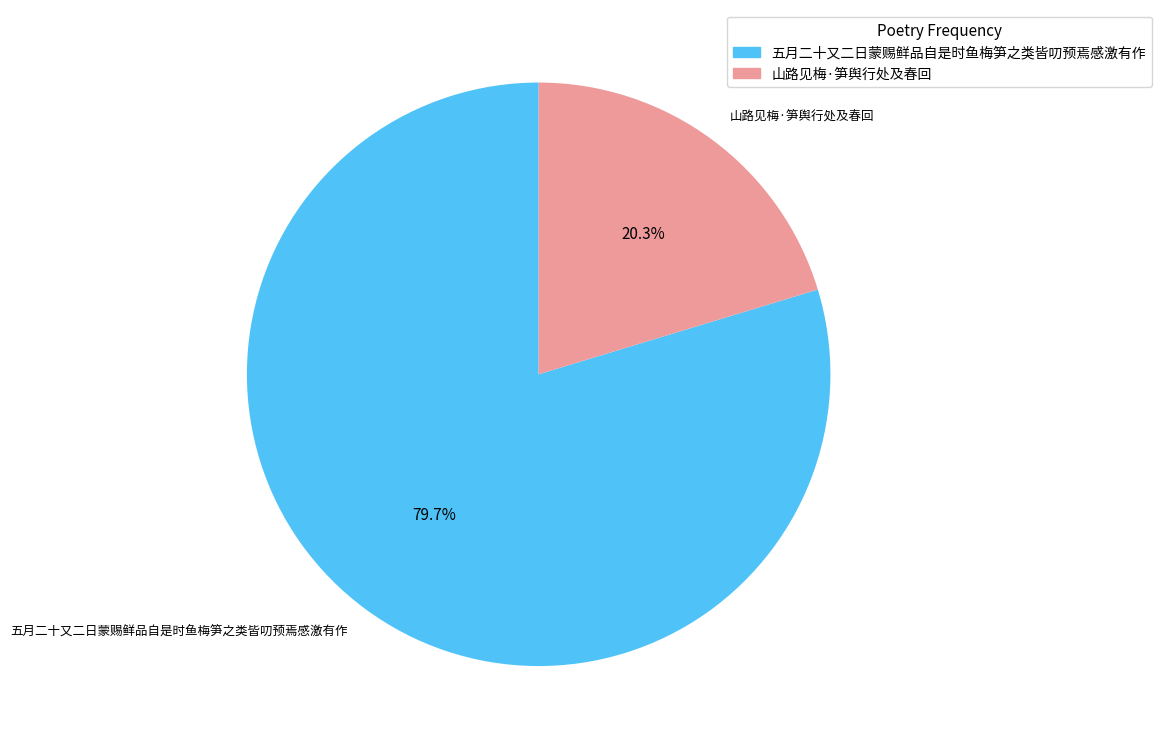

Approximately how many times larger is the value at 五月二十又二日蒙赐鲜品自是时鱼梅笋之类皆叨预焉感激有作 compared to 山路见梅·笋舆行处及春回?

3.9